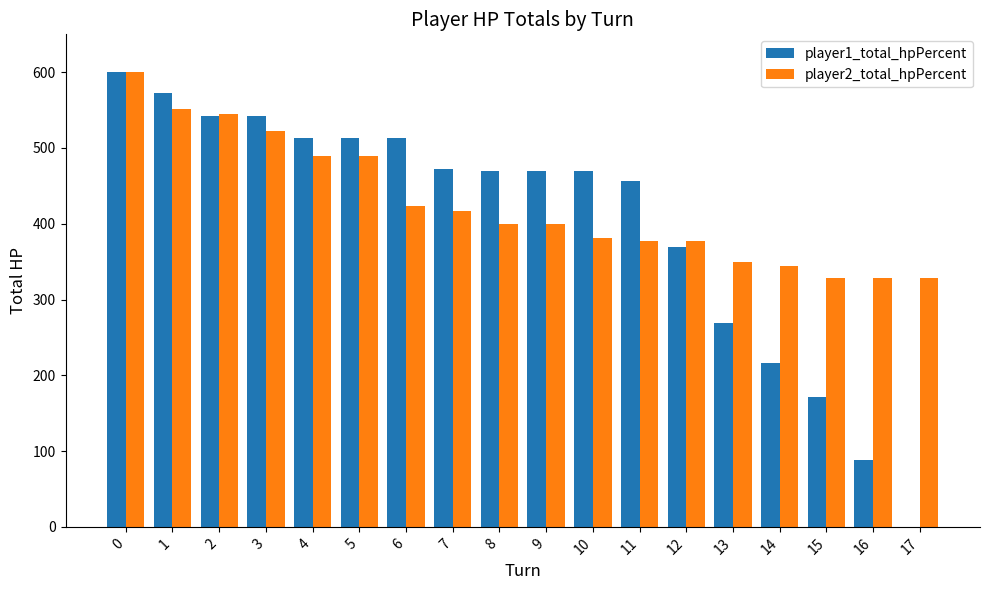

True or false: player1_total_hpPercent has a value of 39 at 16.

False